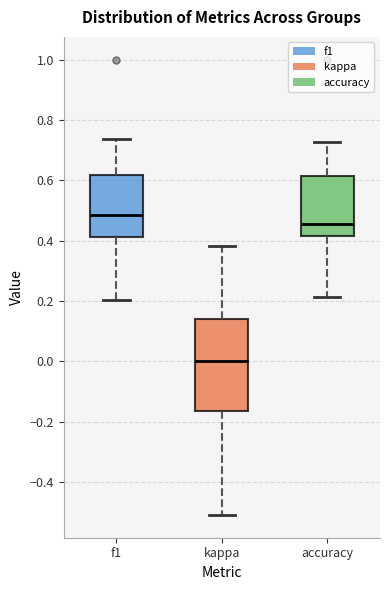

Which box is the tallest, from its lower edge to its upper edge?

kappa